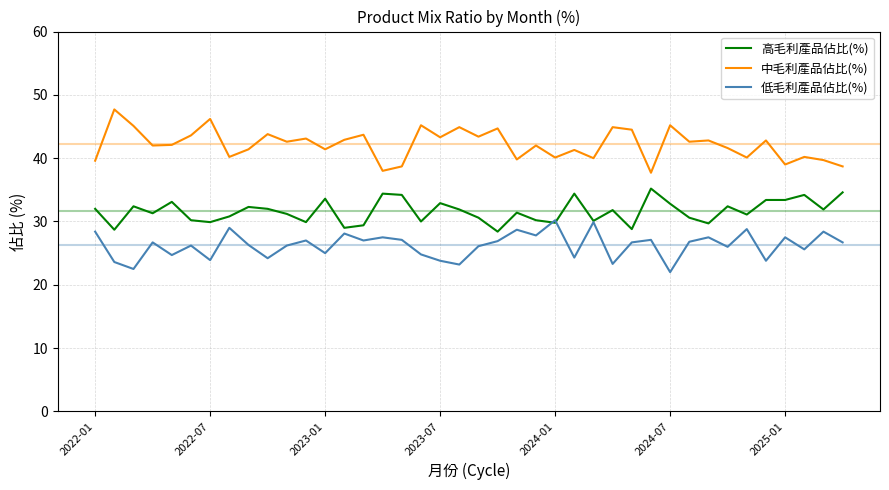

How many series are shown in this chart?

3